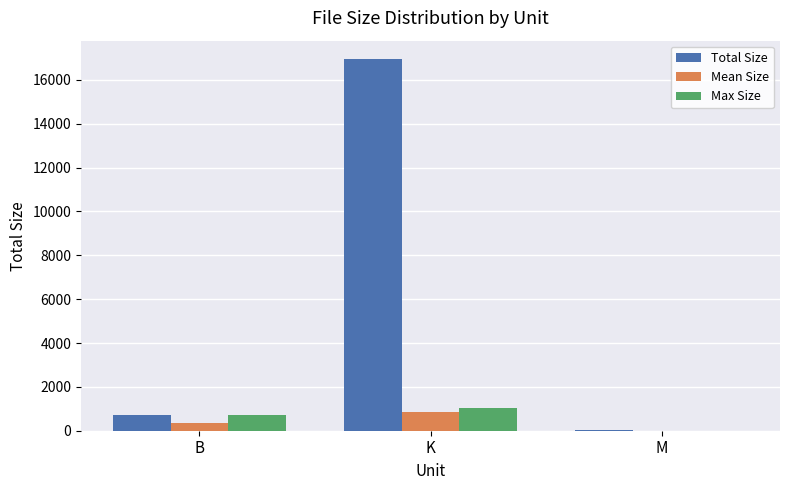

Are the bars grouped side by side (vs. stacked)?

Yes